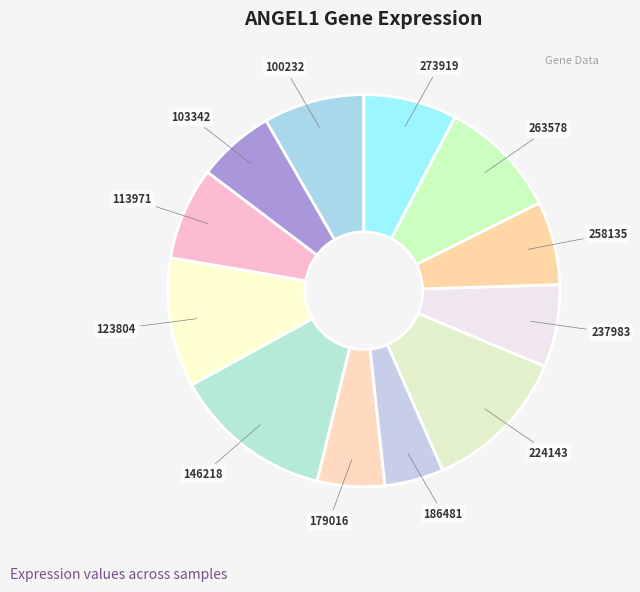

How many slices are in this pie chart?

12